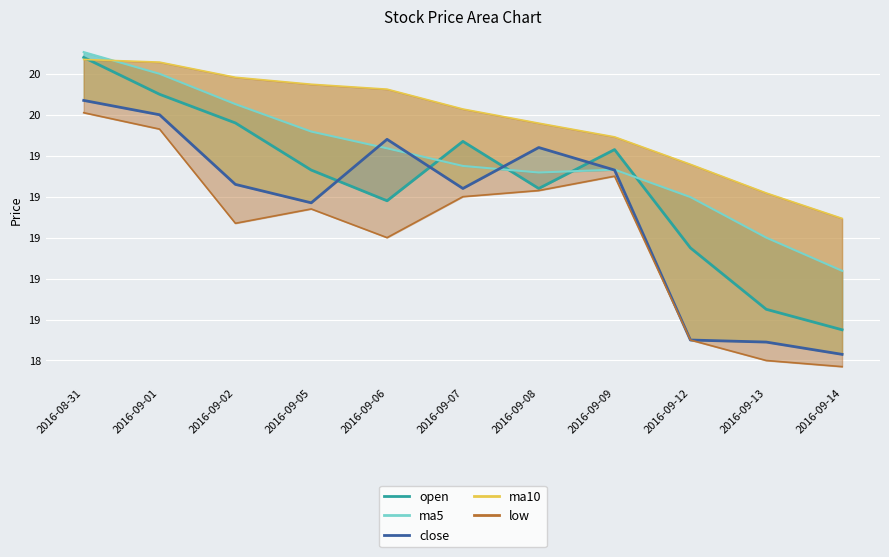

How many values are between 18 and 19?

3